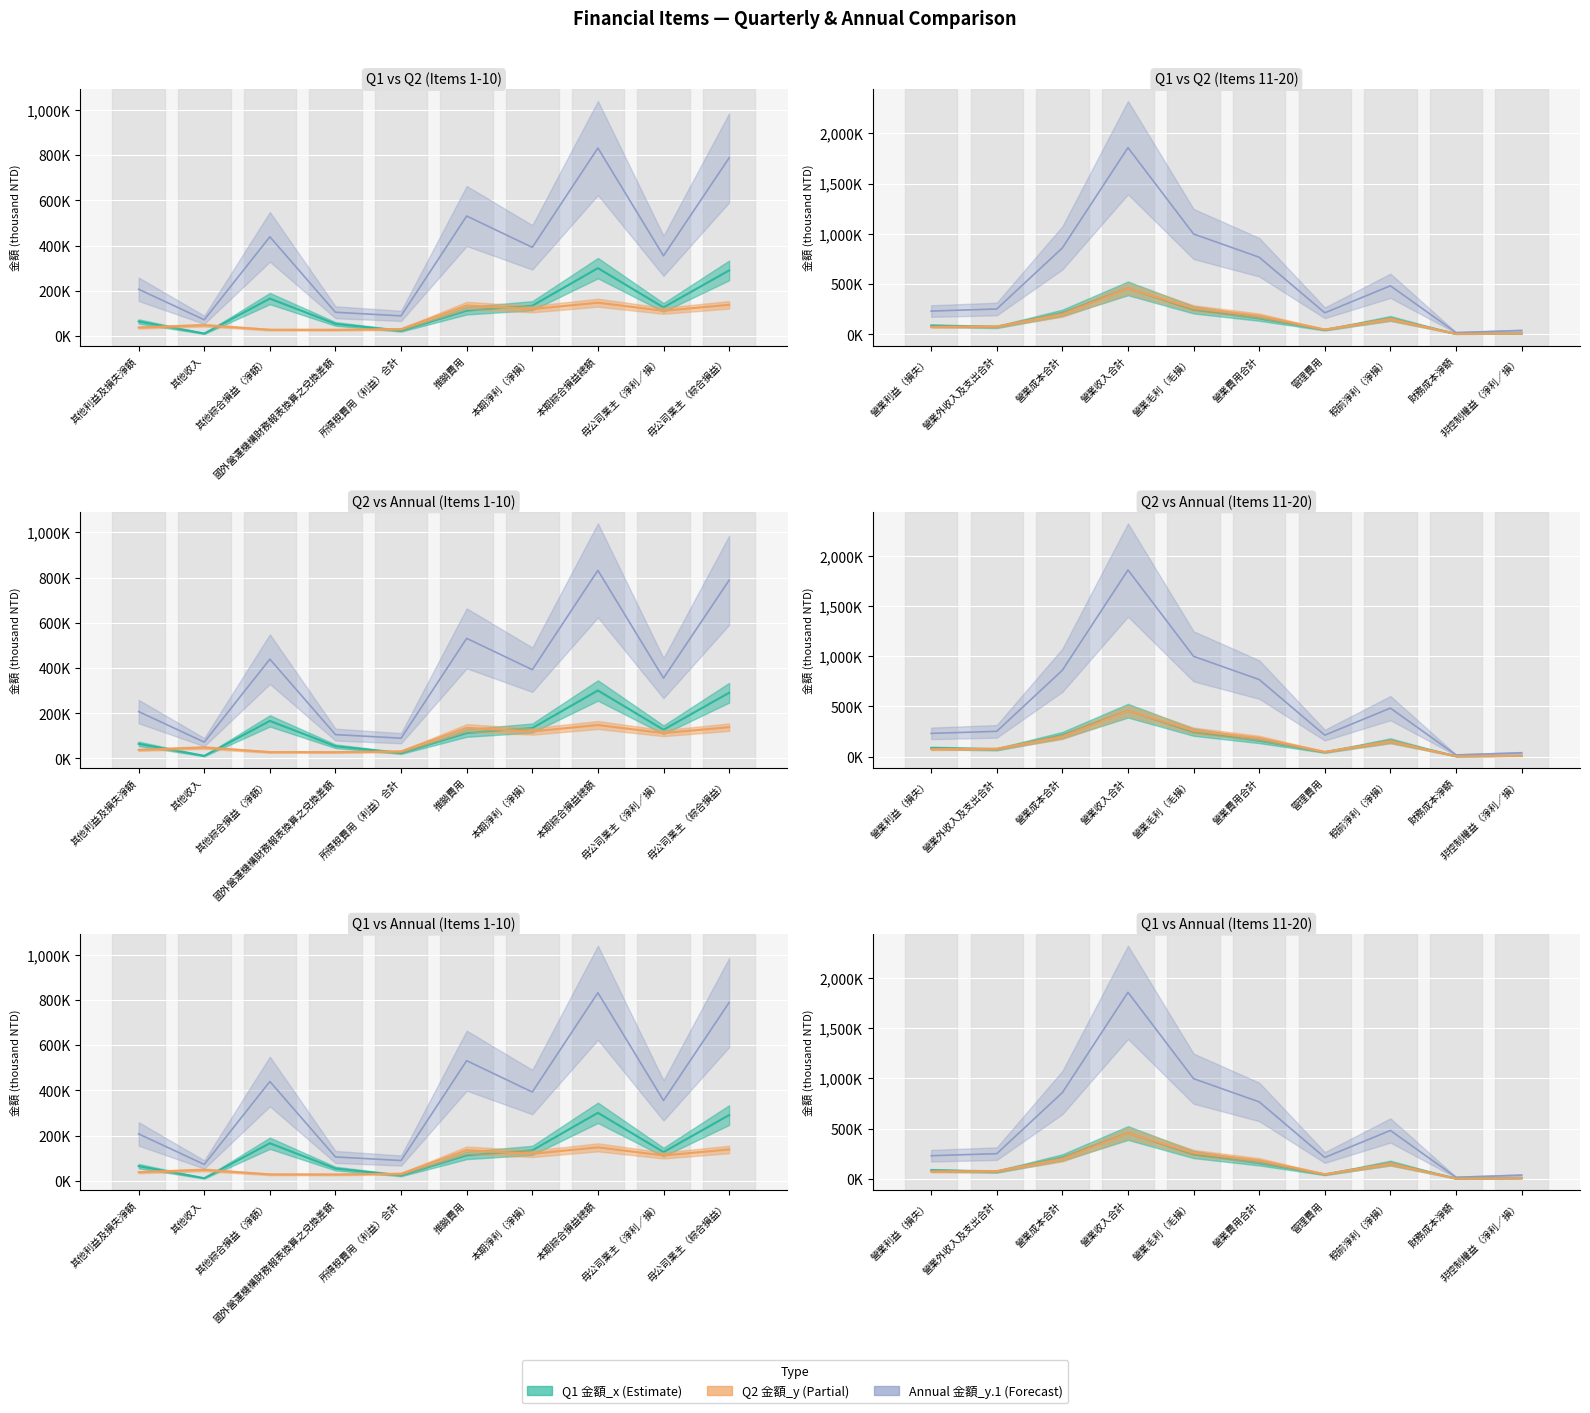

What are all the series names shown in the legend?

金額_x, 金額_y, 金額_y.1